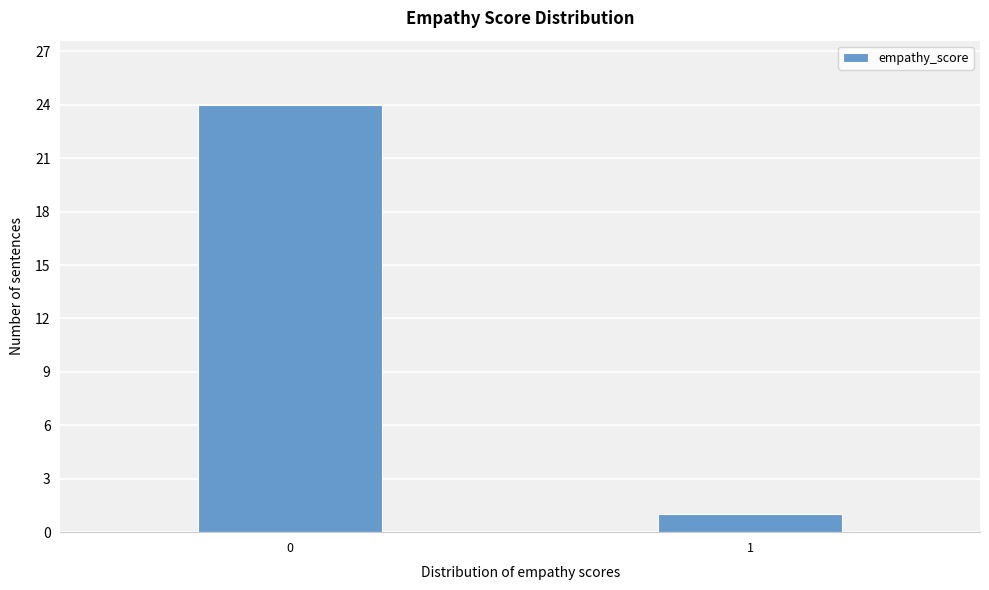

Reading left to right, transcribe all the data shown in this chart.

24	1